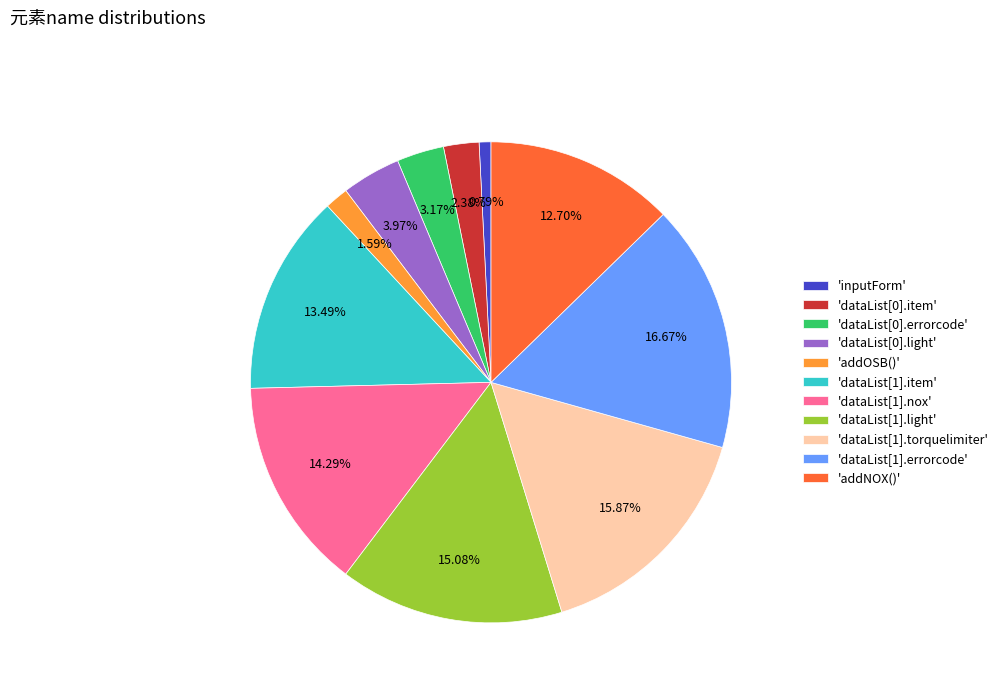

Is there a majority slice in this chart?

No